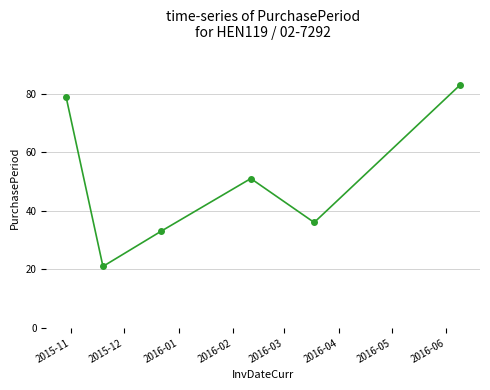

What is the value of the 6th point from the left?

83